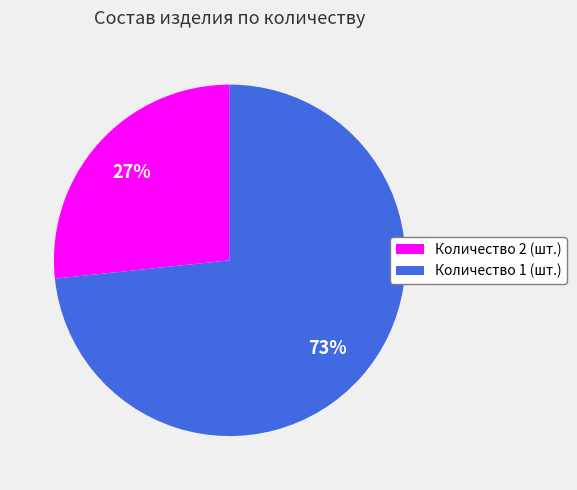

Rank the categories by value from lowest to highest.

Количество 2 (шт.), Количество 1 (шт.)